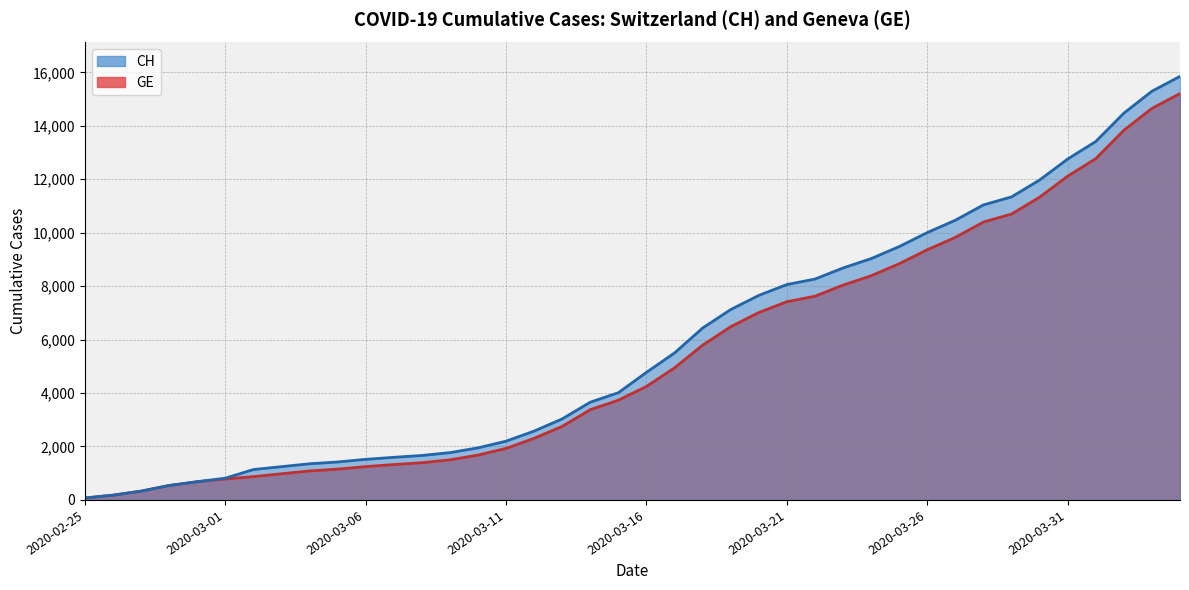

How many lines are shown in the chart?

2